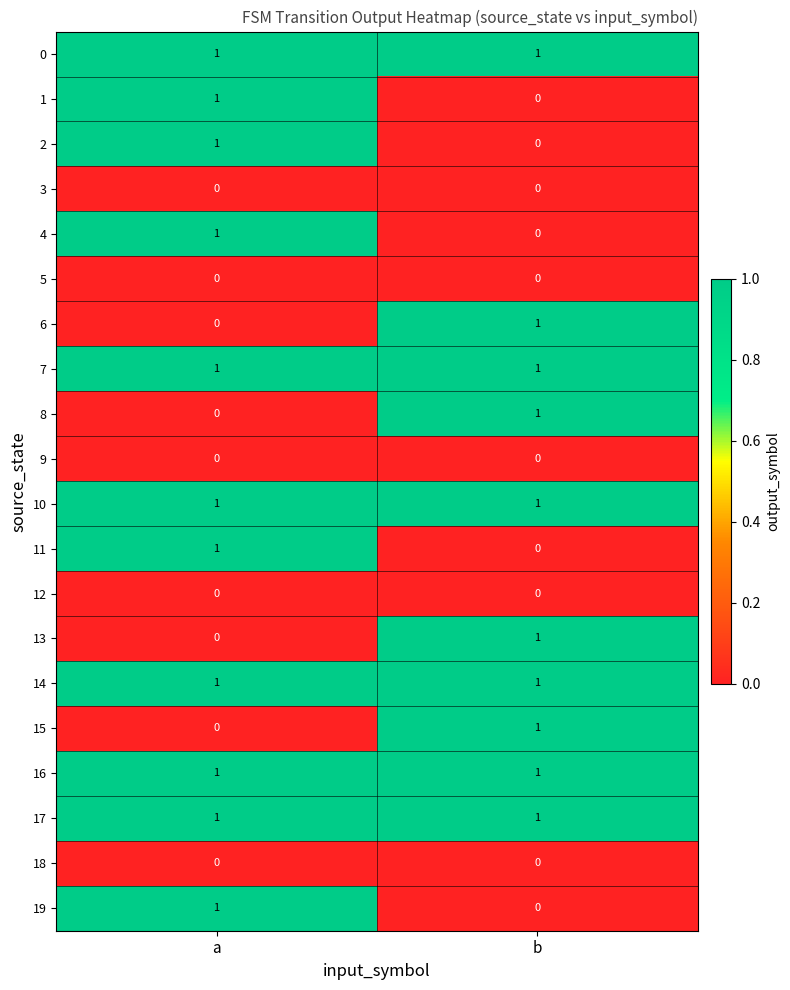

The value of 17 at b is 2. True or false?

False